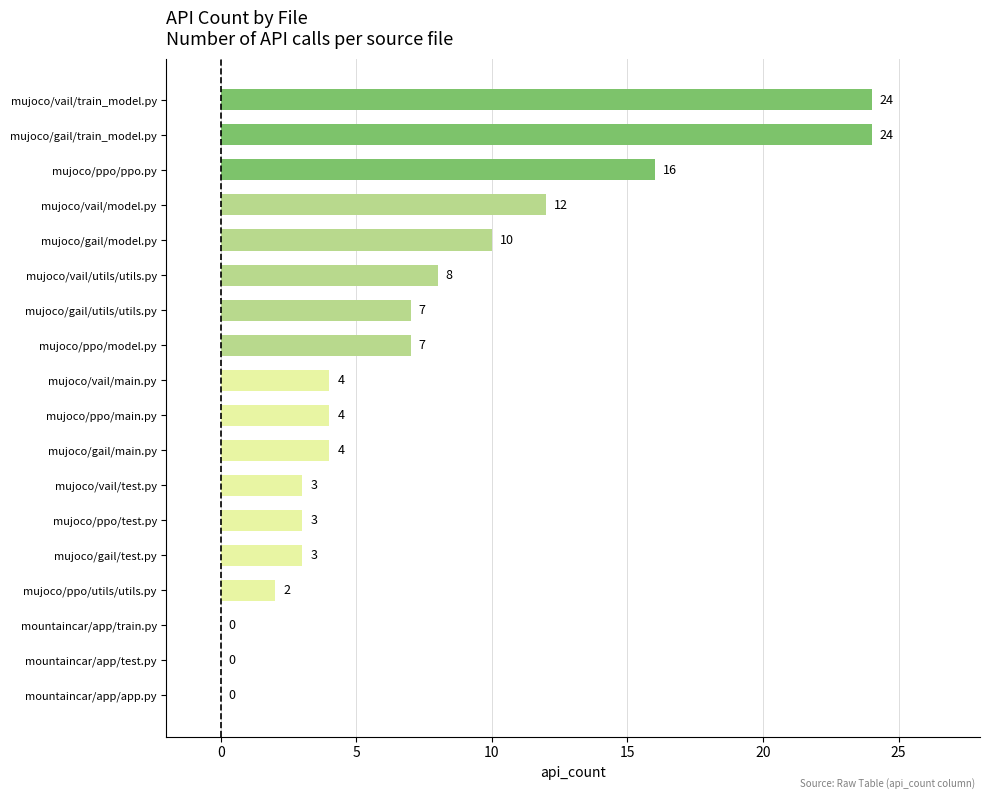

Reading top to bottom, extract all data points from this chart.

mujoco/vail/train_model.py=24	mujoco/gail/train_model.py=24	mujoco/ppo/ppo.py=16	mujoco/vail/model.py=12	mujoco/gail/model.py=10	mujoco/vail/utils/utils.py=8	mujoco/gail/utils/utils.py=7	mujoco/ppo/model.py=7	mujoco/vail/main.py=4	mujoco/ppo/main.py=4	mujoco/gail/main.py=4	mujoco/vail/test.py=3	mujoco/ppo/test.py=3	mujoco/gail/test.py=3	mujoco/ppo/utils/utils.py=2	mountaincar/app/train.py=0	mountaincar/app/test.py=0	mountaincar/app/app.py=0